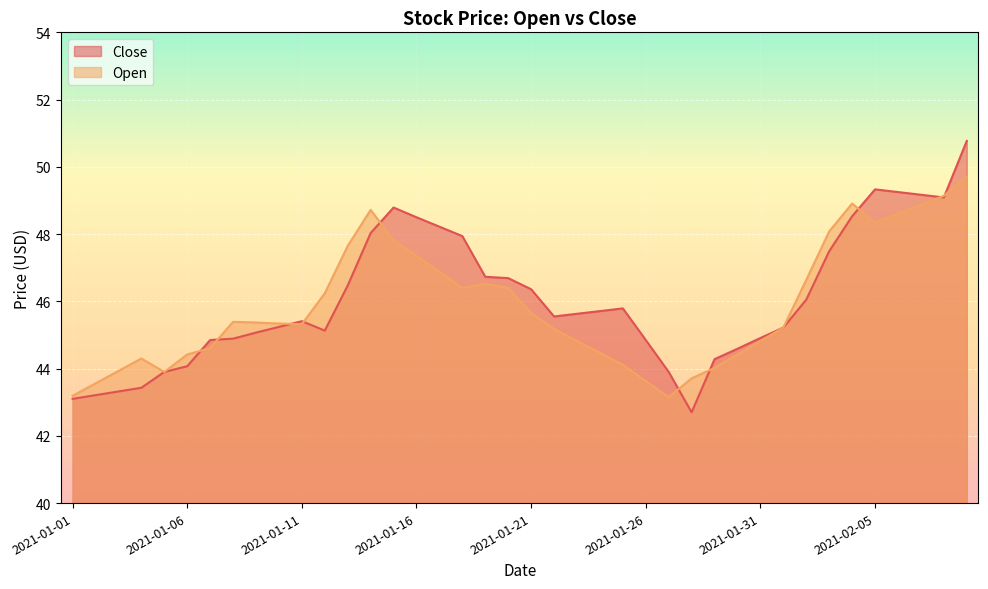

Which series has the largest total across all categories?

Close